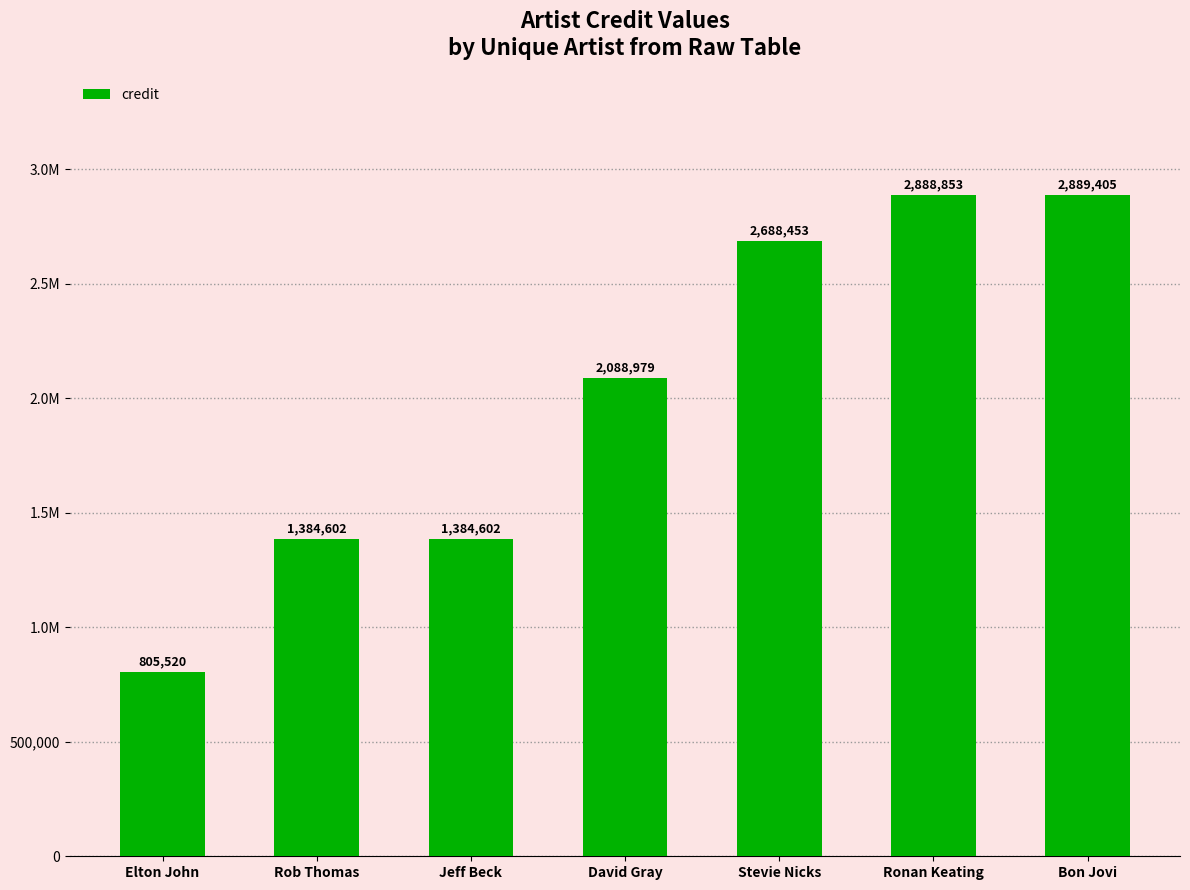

Reading left to right, extract all data points from this chart.

805520	1384602	1384602	2088979	2688453	2888853	2889405